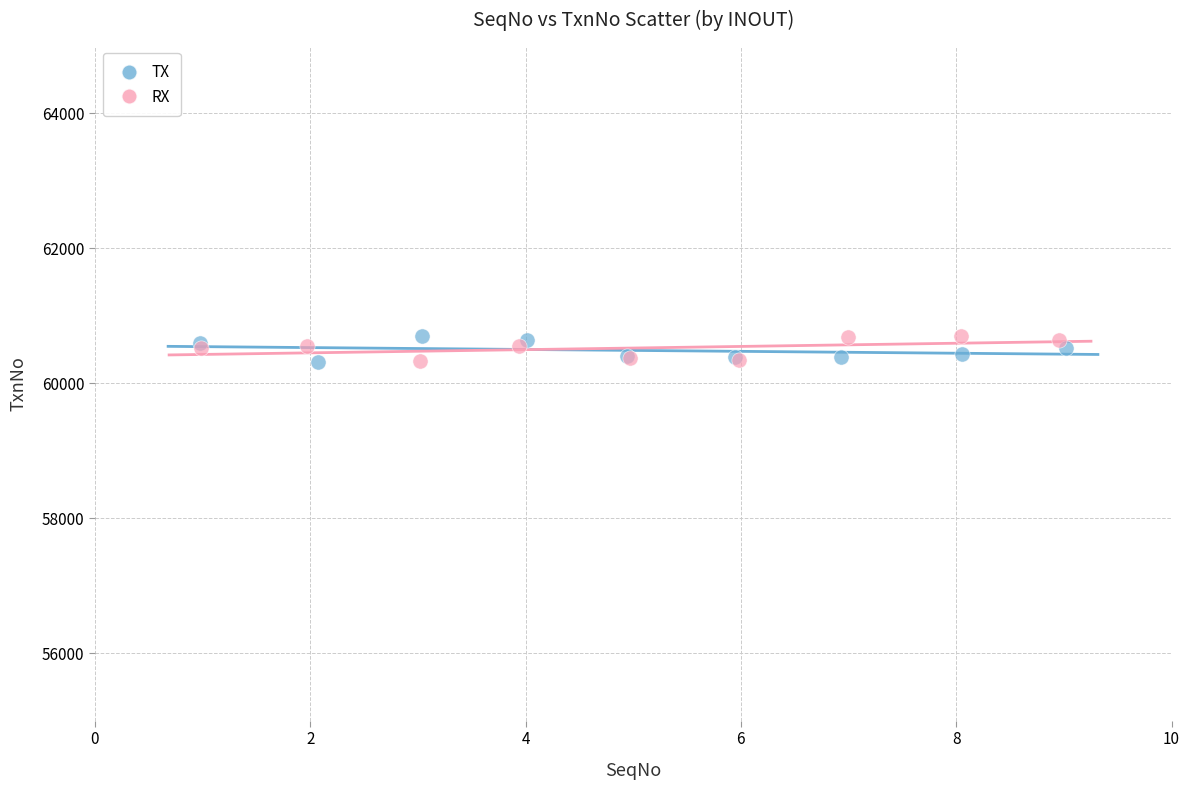

What are all the series names shown in the legend?

TX, RX